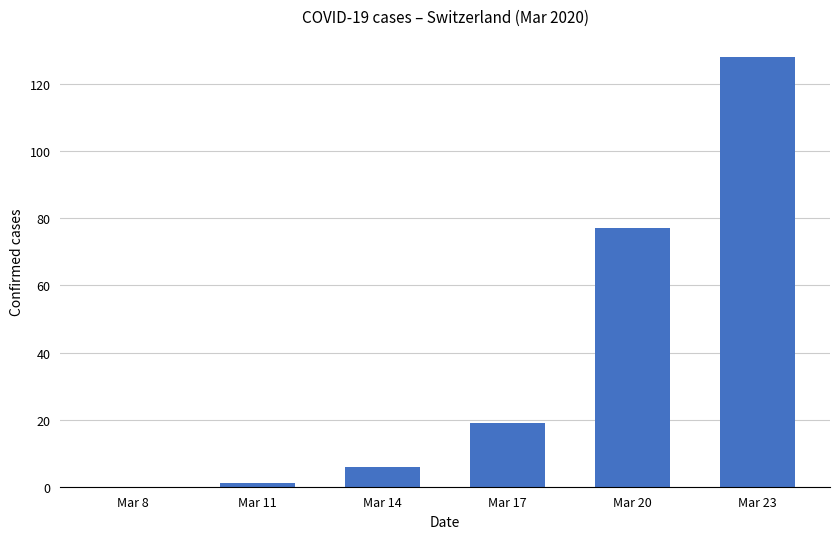

Which has a higher value, Mar 8 or Mar 23?

Mar 23